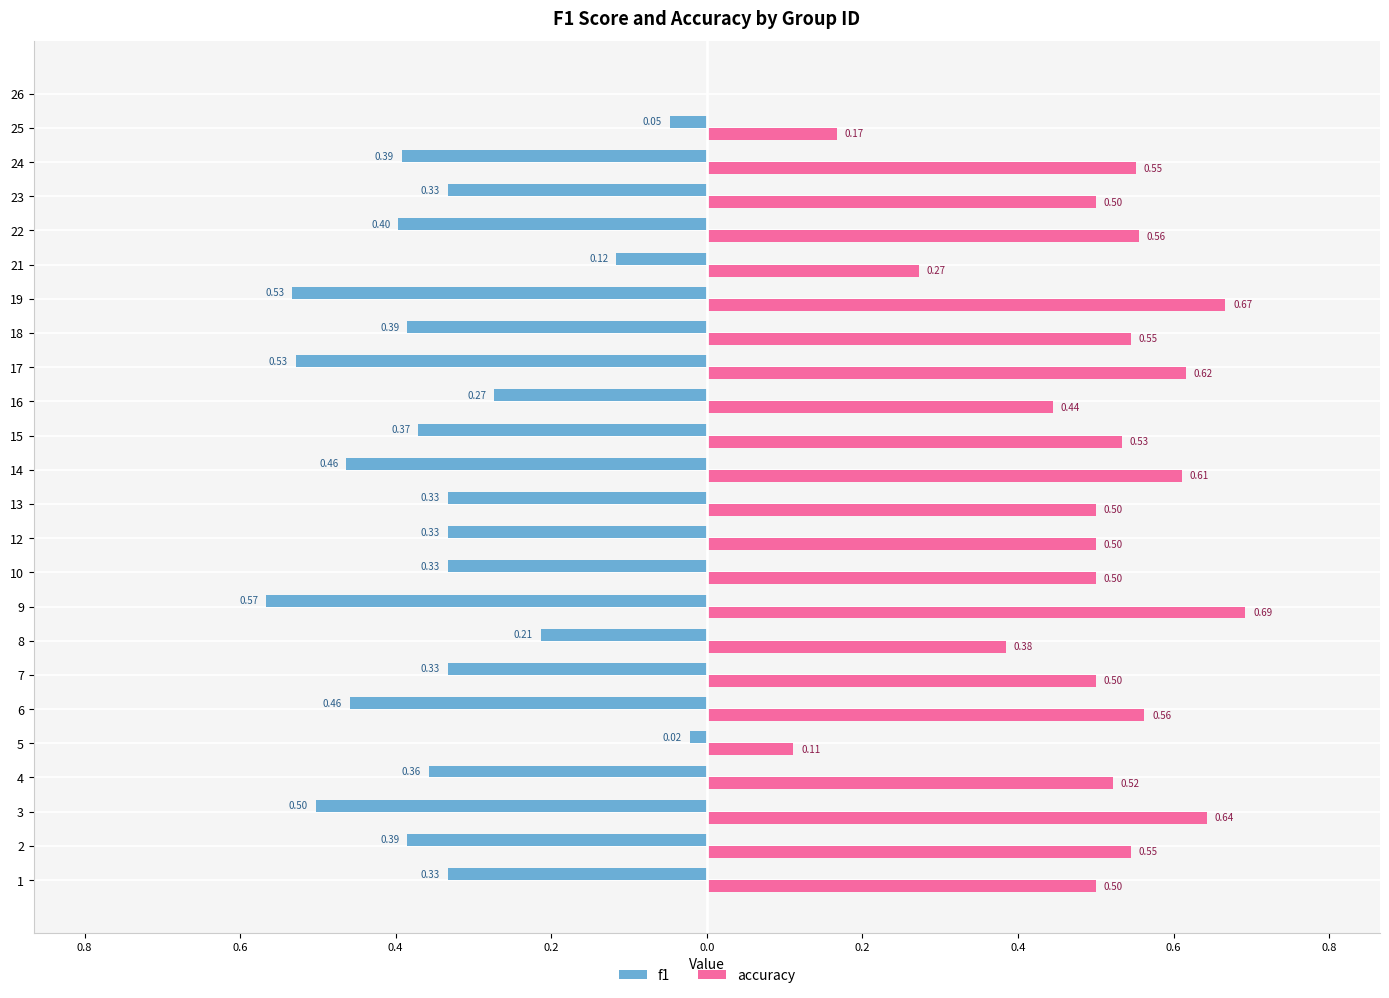

What are all the series names shown in the legend?

f1, accuracy